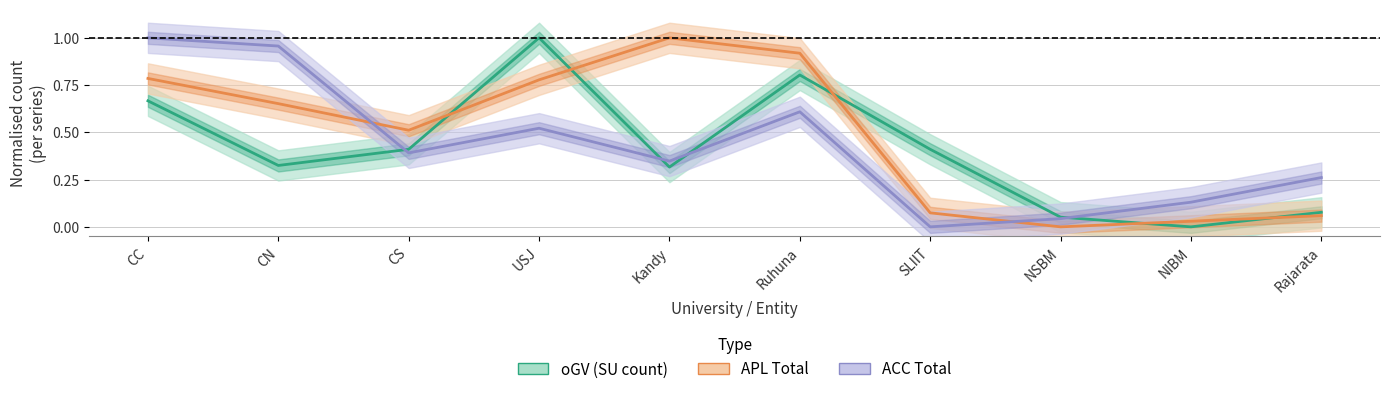

Reading left to right, list all the values displayed in this chart.

oGV: CC=0.7	CN=0.3	CS=0.4	USJ=1.0	Kandy=0.3	Ruhuna=0.8	SLIIT=0.4	NSBM=0.1	NIBM=0.0	Rajarata=0.1
APL_Total: CC=0.8	CN=0.7	CS=0.5	USJ=0.8	Kandy=1.0	Ruhuna=0.9	SLIIT=0.1	NSBM=0.0	NIBM=0.0	Rajarata=0.1
ACC_Total: CC=1.0	CN=1.0	CS=0.4	USJ=0.5	Kandy=0.3	Ruhuna=0.6	SLIIT=0.0	NSBM=0.0	NIBM=0.1	Rajarata=0.3